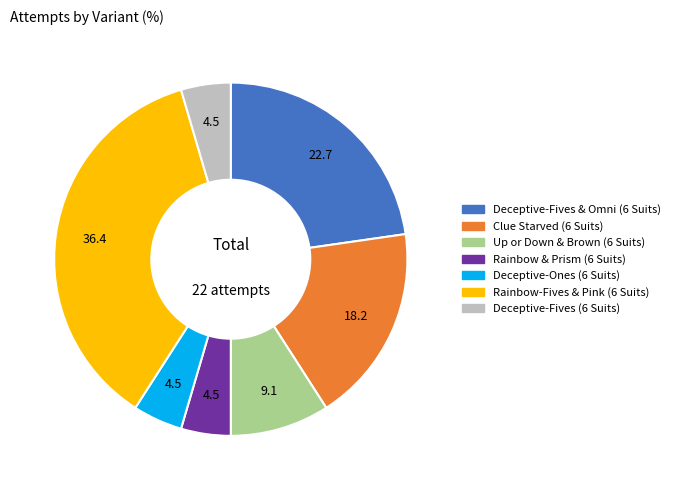

Is the sum of Deceptive-Fives & Omni (6 Suits) and Rainbow & Prism (6 Suits) greater than half?

No